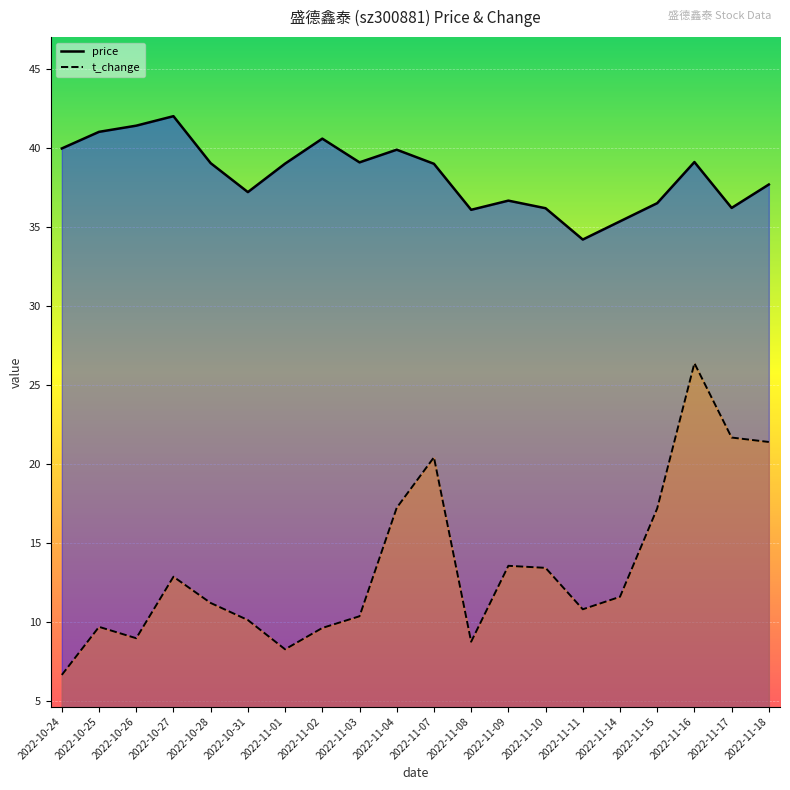

List the series in order of their overall mean, lowest first.

t_change, price